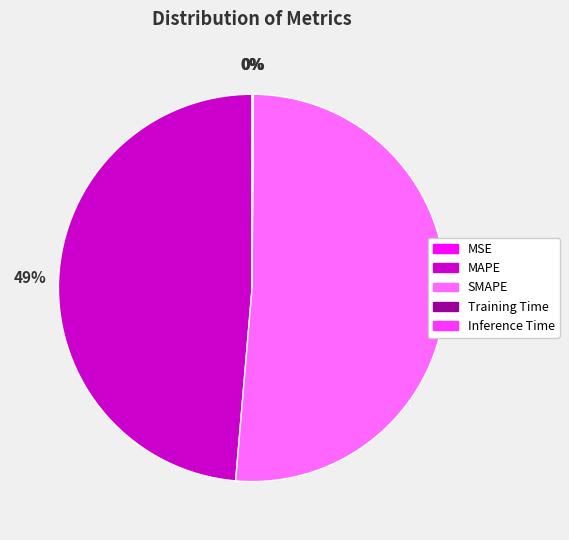

What is the majority slice?

SMAPE